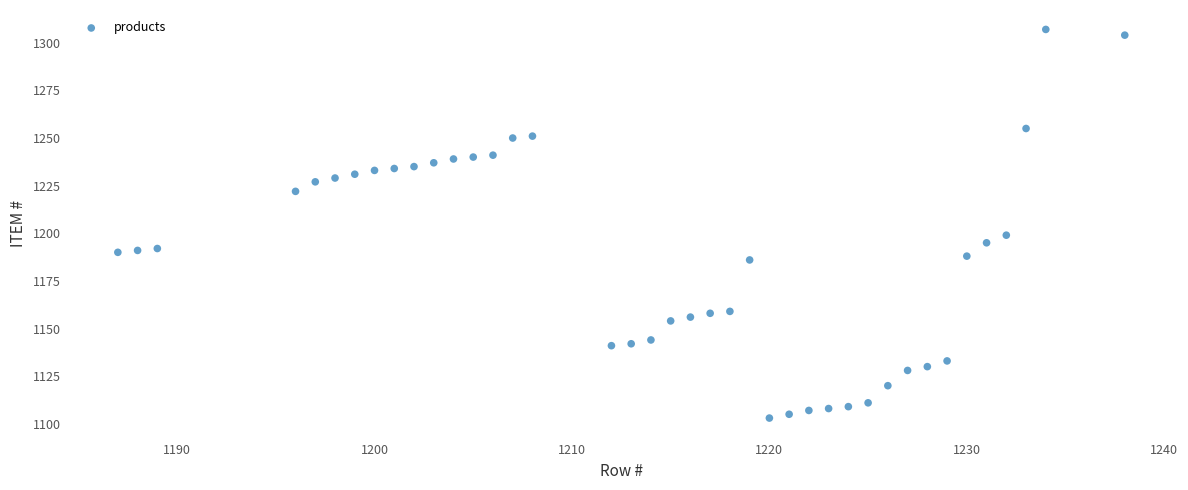

What is the range of X values (max minus min)?

51